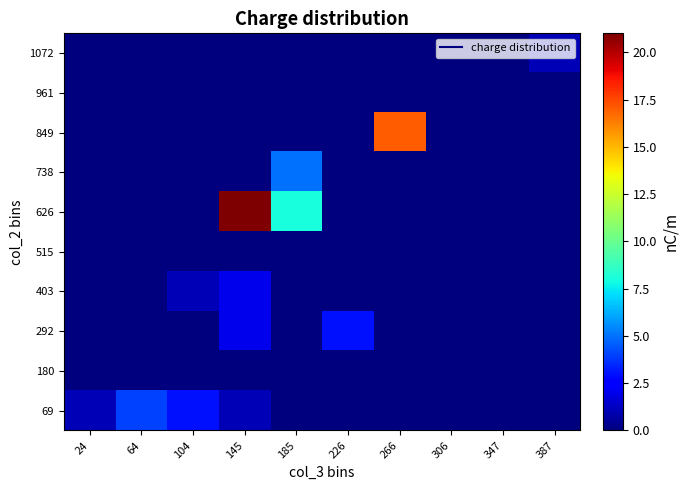

Reading right to left, extract all data points from this chart.

69: 387=0	347=0	306=0	266=0	226=0	185=0	145=1	104=3	64=4	24=1
180: 387=0	347=0	306=0	266=0	226=0	185=0	145=0	104=0	64=0	24=0
292: 387=0	347=0	306=0	266=0	226=3	185=0	145=2	104=0	64=0	24=0
403: 387=0	347=0	306=0	266=0	226=0	185=0	145=2	104=1	64=0	24=0
515: 387=0	347=0	306=0	266=0	226=0	185=0	145=0	104=0	64=0	24=0
626: 387=0	347=0	306=0	266=0	226=0	185=8	145=21	104=0	64=0	24=0
738: 387=0	347=0	306=0	266=0	226=0	185=5	145=0	104=0	64=0	24=0
849: 387=0	347=0	306=0	266=17	226=0	185=0	145=0	104=0	64=0	24=0
961: 387=0	347=0	306=0	266=0	226=0	185=0	145=0	104=0	64=0	24=0
1072: 387=1	347=0	306=0	266=0	226=0	185=0	145=0	104=0	64=0	24=0